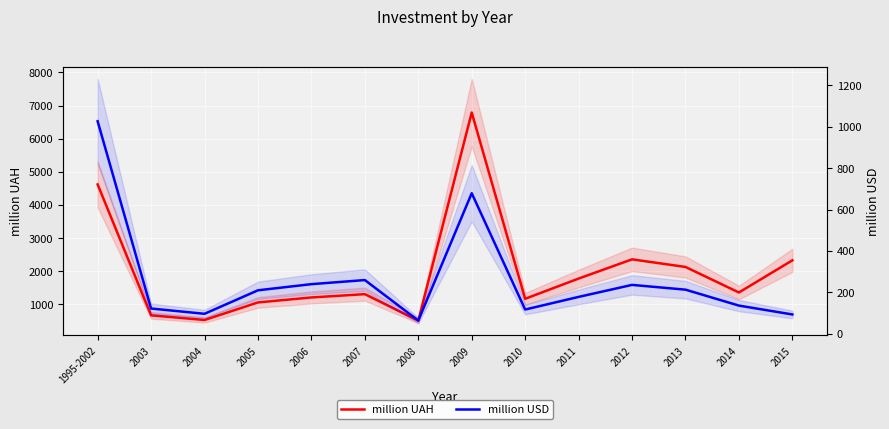

How many interior local valleys does the million USD series have?

3